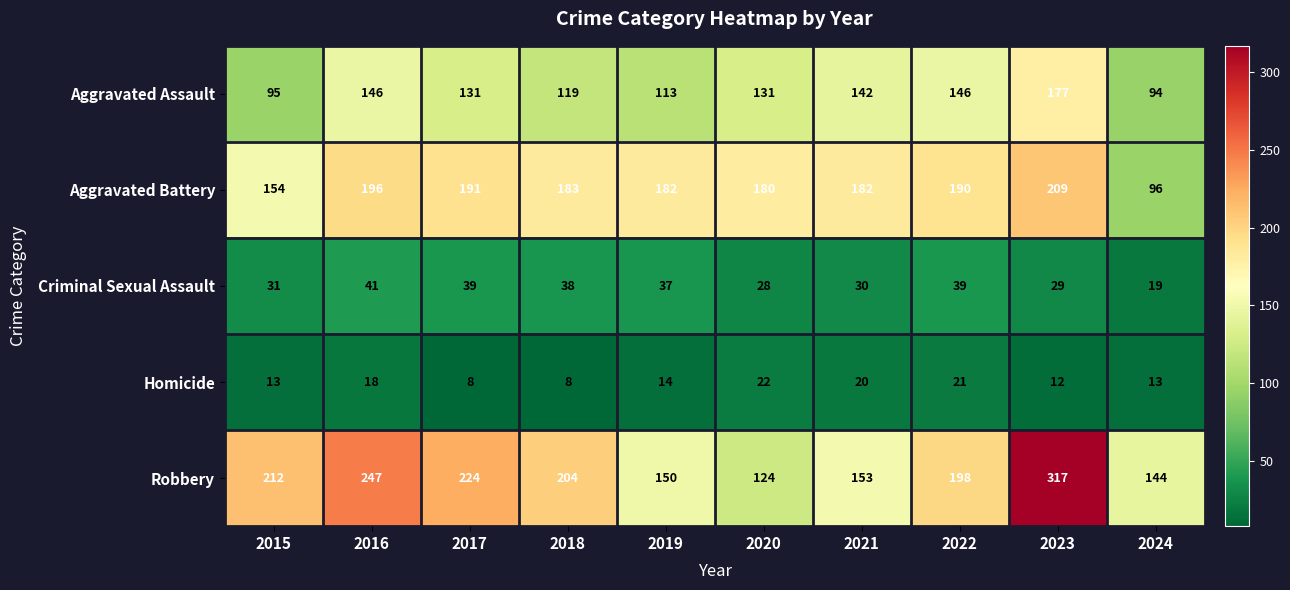

Which category has the highest value in the Aggravated Assault series?

2023